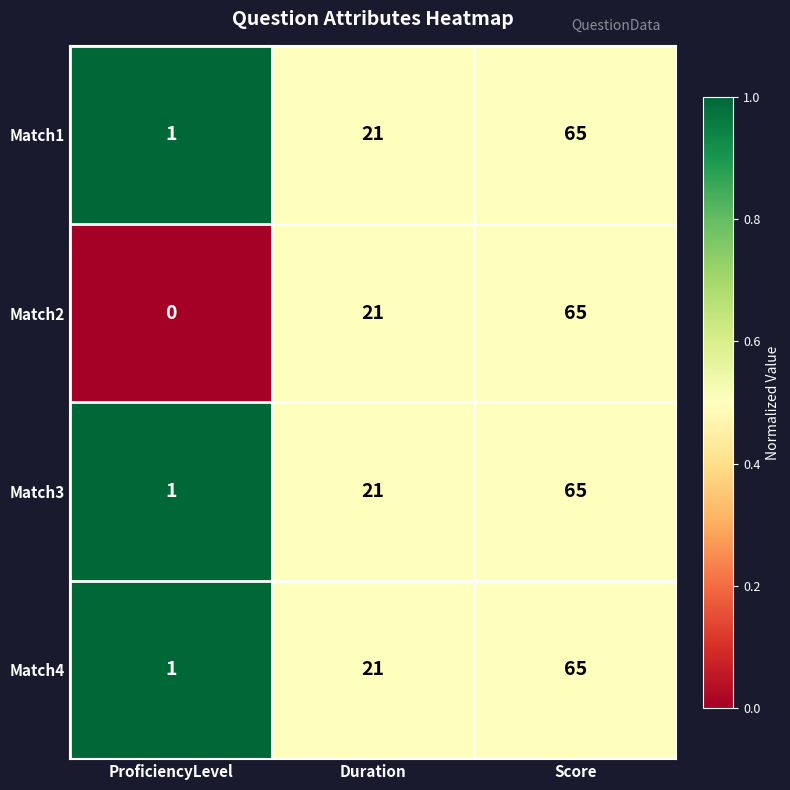

What is the maximum value shown in the chart?

65